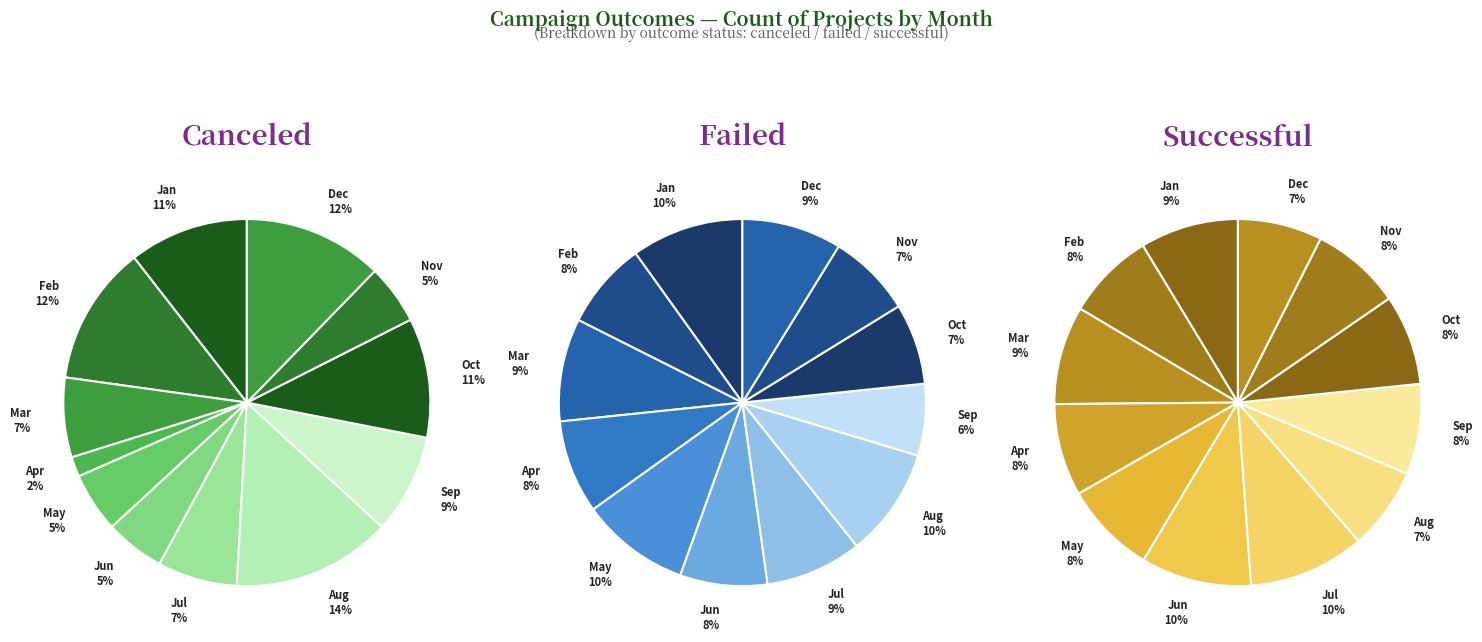

To the nearest percent, what is the average slice percentage?

8%